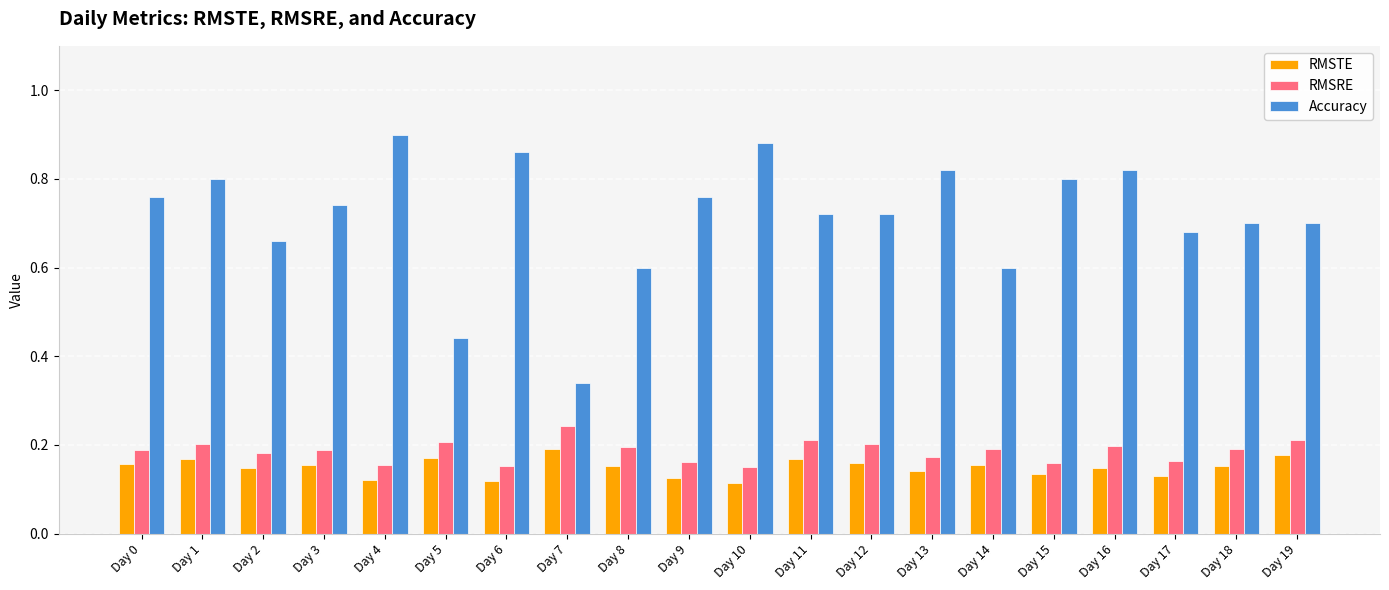

Which category has the lowest value in the Accuracy series?

Day 7